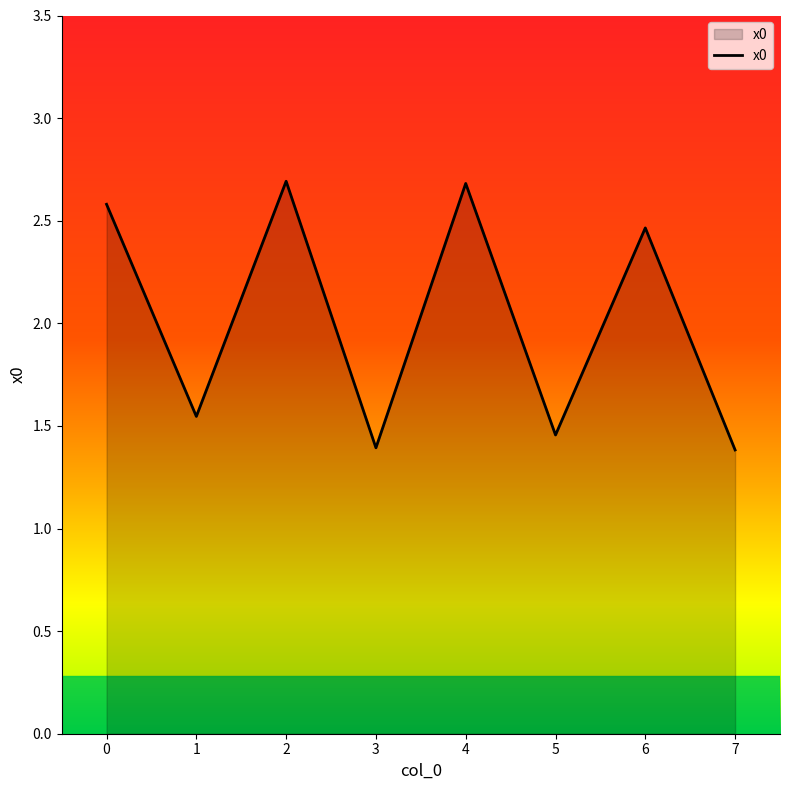

The value at 0 is 4.4. True or false?

False